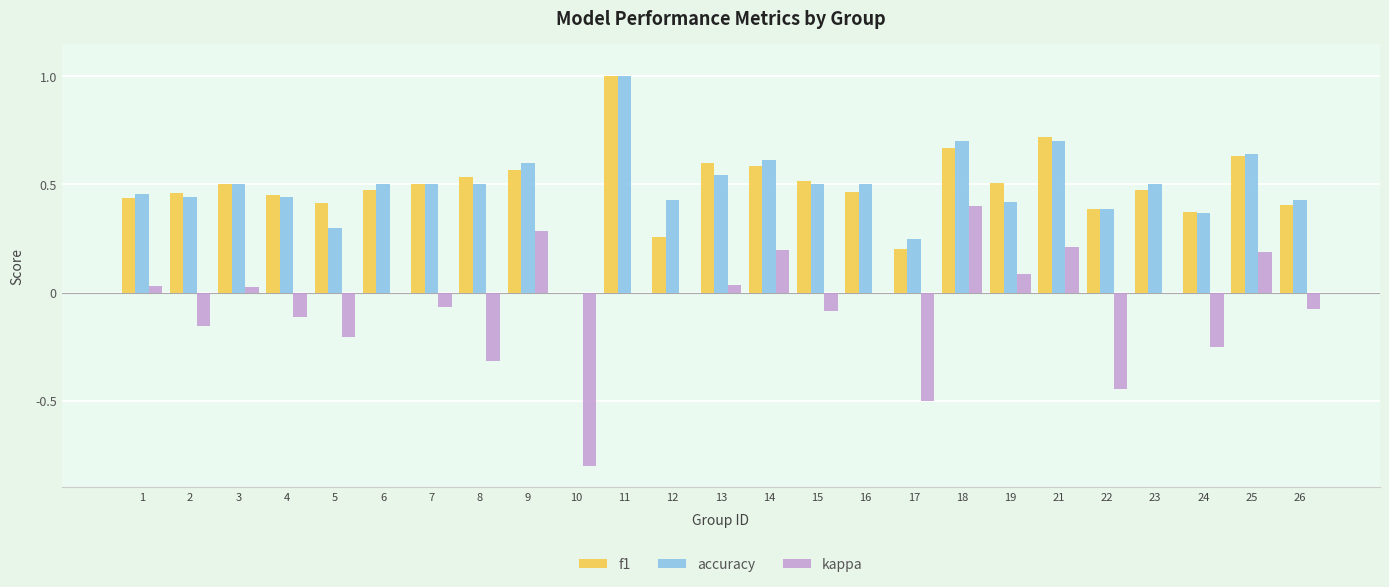

Does the chart contain stacked bars?

No